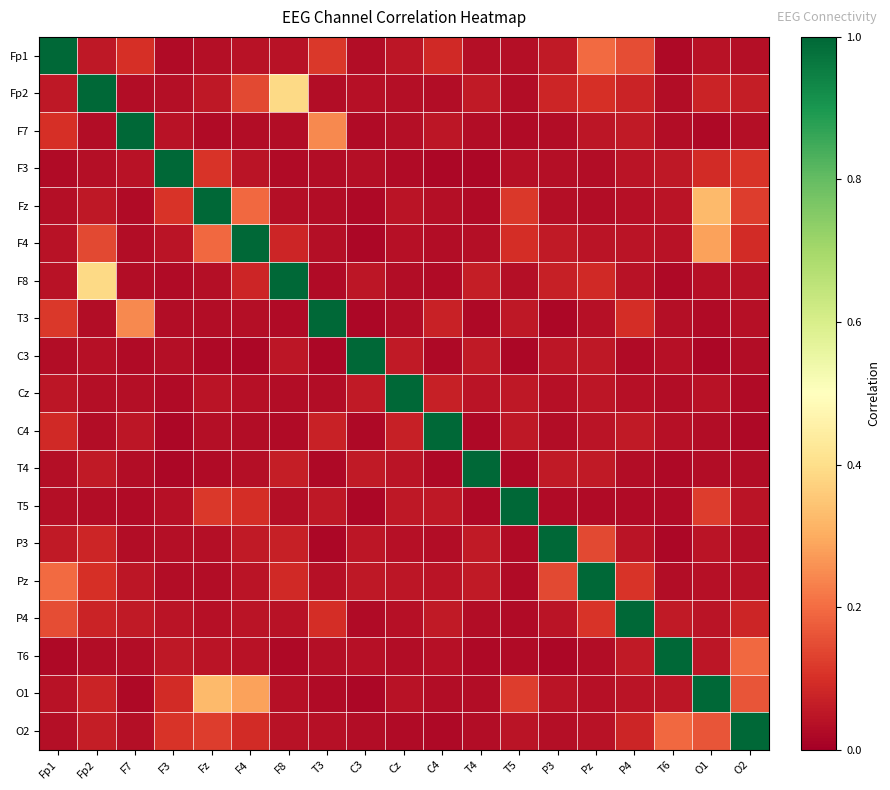

Which category has the lowest value across all series?

T5